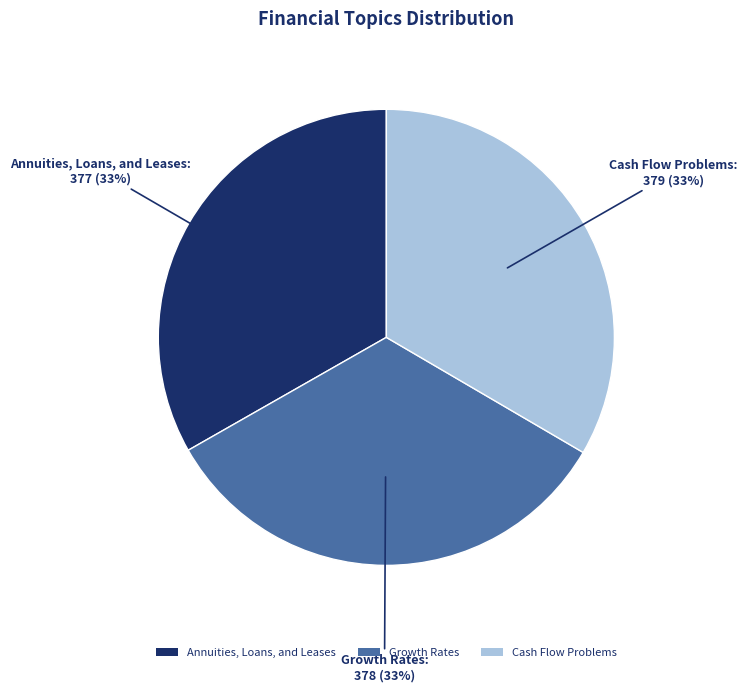

Count the number of slices in the pie.

3